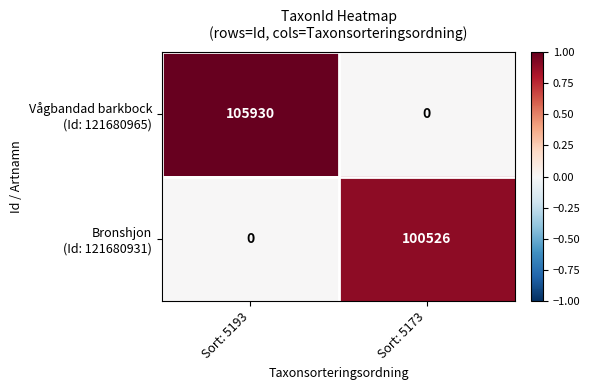

At which category does the chart reach its peak across all series?

Sort: 5193